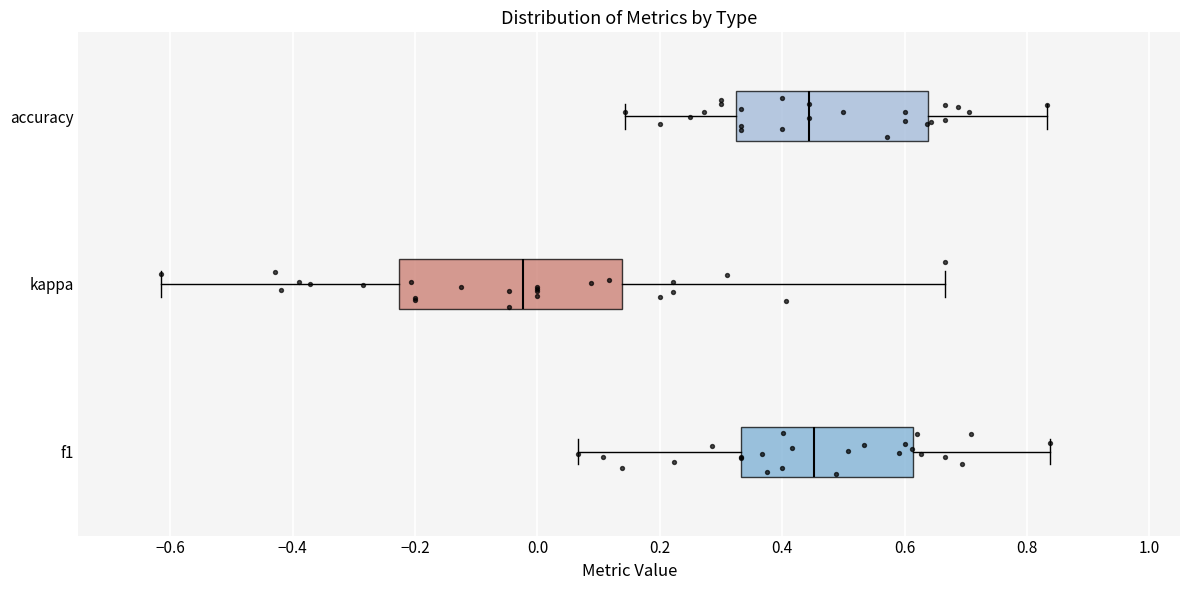

Where is the left edge of the box for f1 on the x-axis? The values are not printed on the chart, so give them approximately, as read against the axis.

0.34